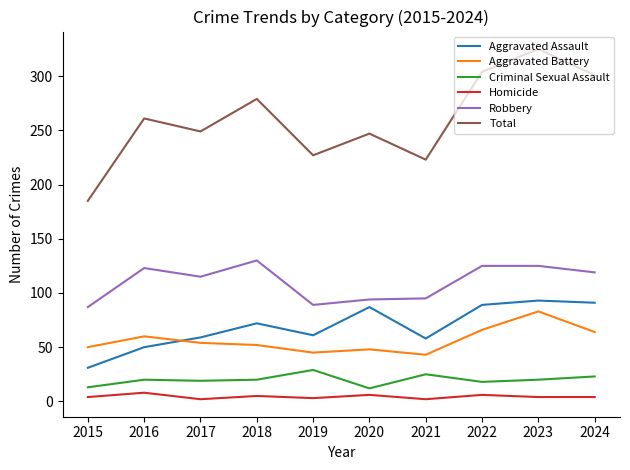

Does the chart display data point markers on the line(s)?

No